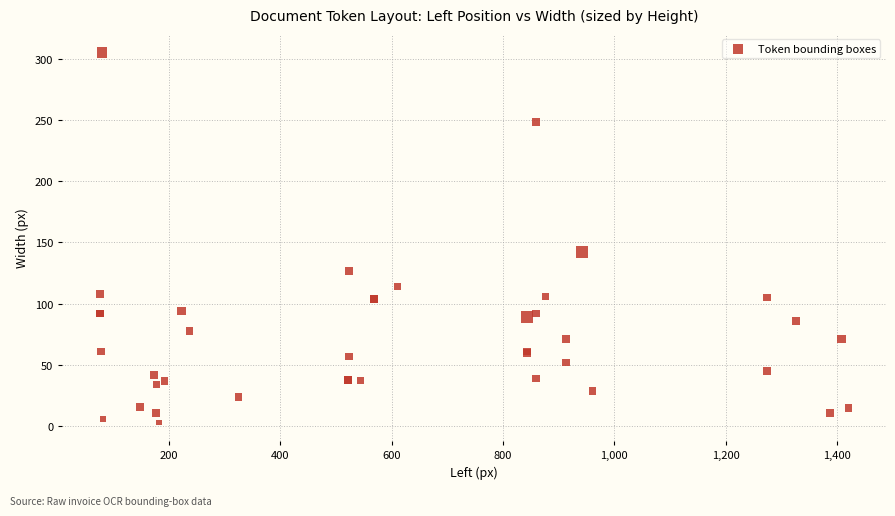

What Y value in the scatter plot is closest to 154?

142